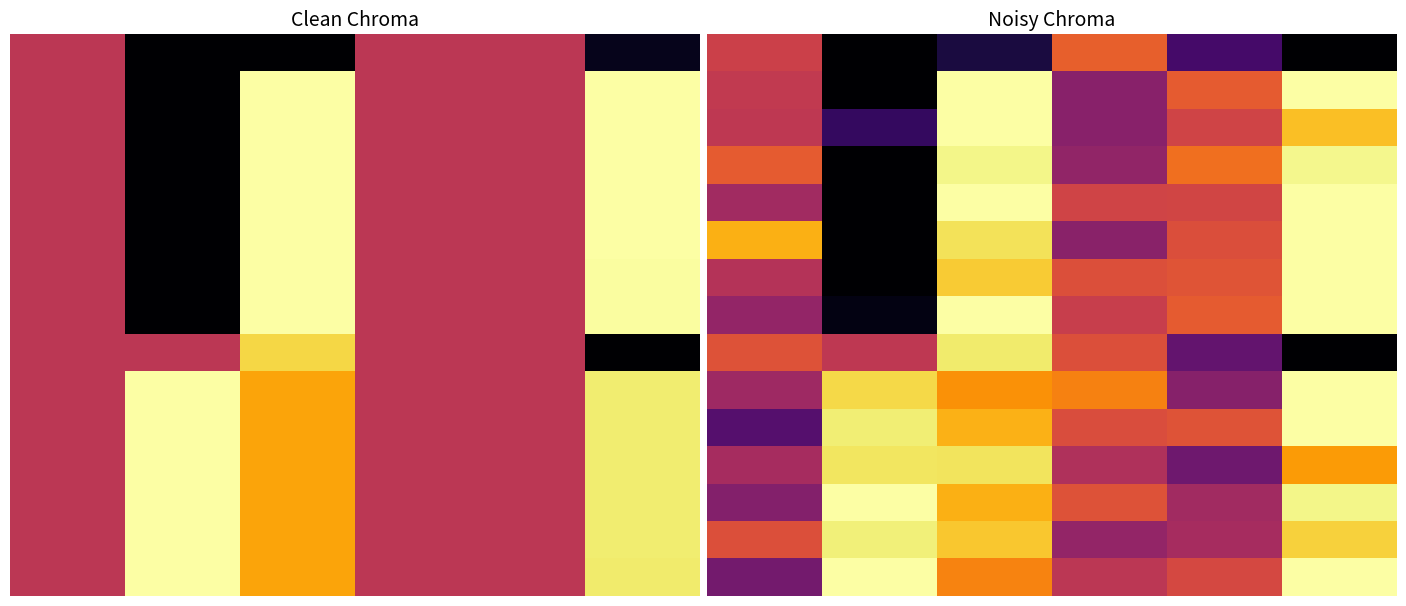

At which category is the sum across all series the highest?

10